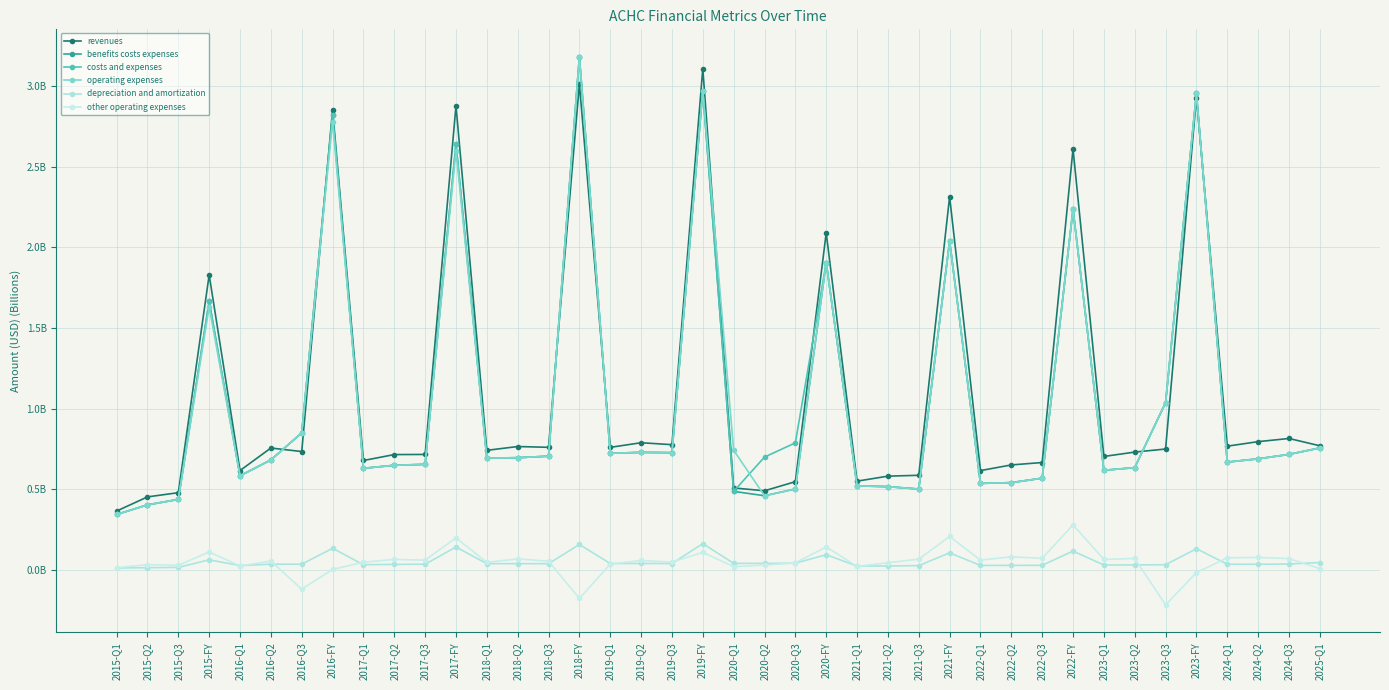

Which has a higher value, 2022-Q3 or 2022-FY?

2022-FY